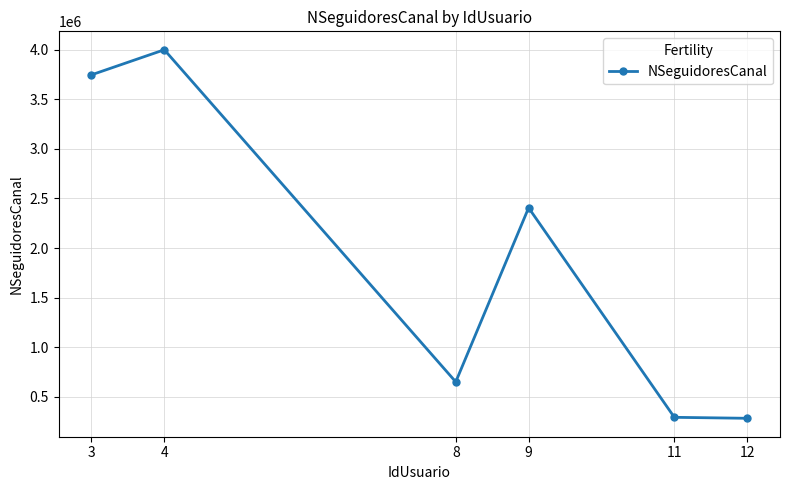

Which has a higher value, 11 or 8?

8